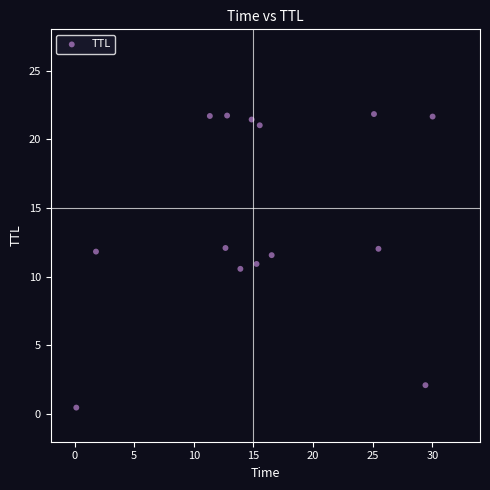

What is the range of Y values (max minus min)?

21.4